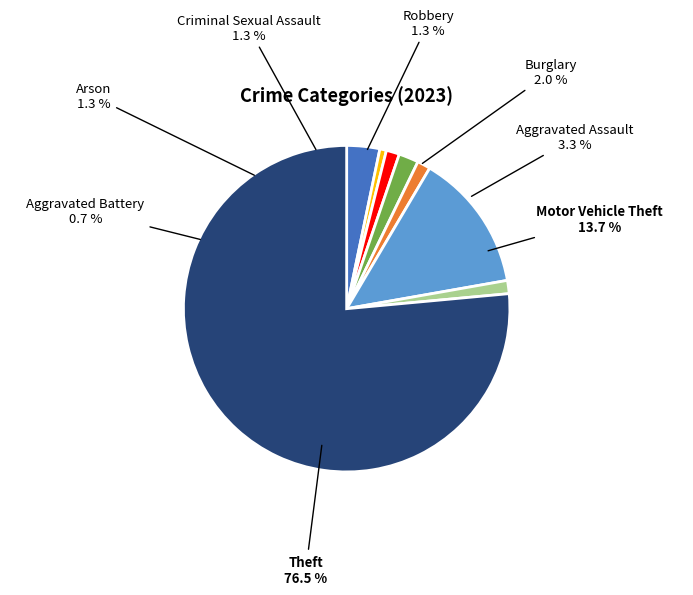

Between Aggravated Battery and Aggravated Assault, which is larger?

Aggravated Assault